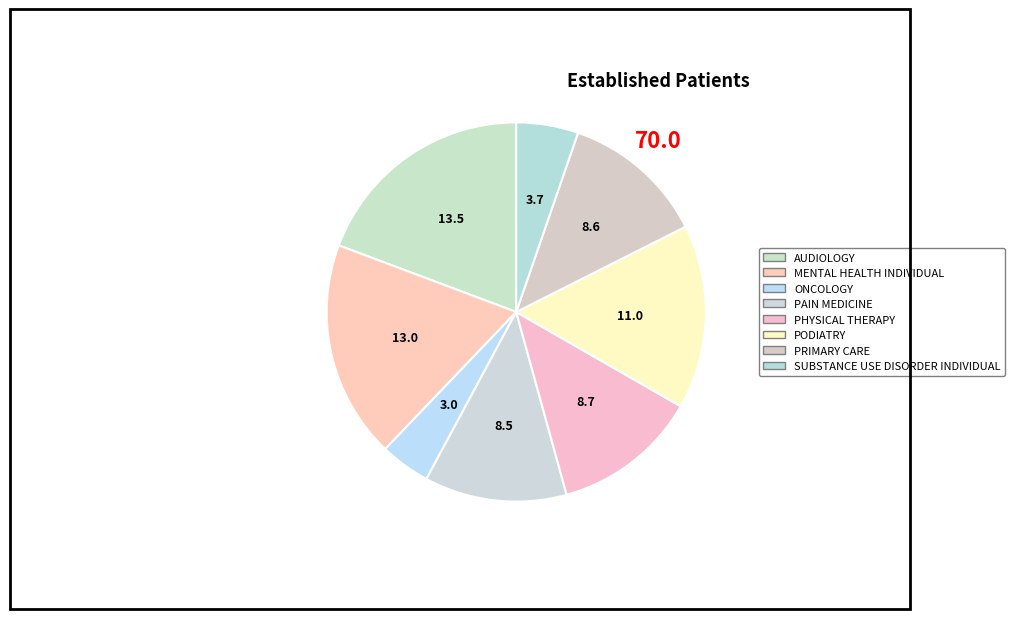

Which category has the smallest portion of the pie?

ONCOLOGY